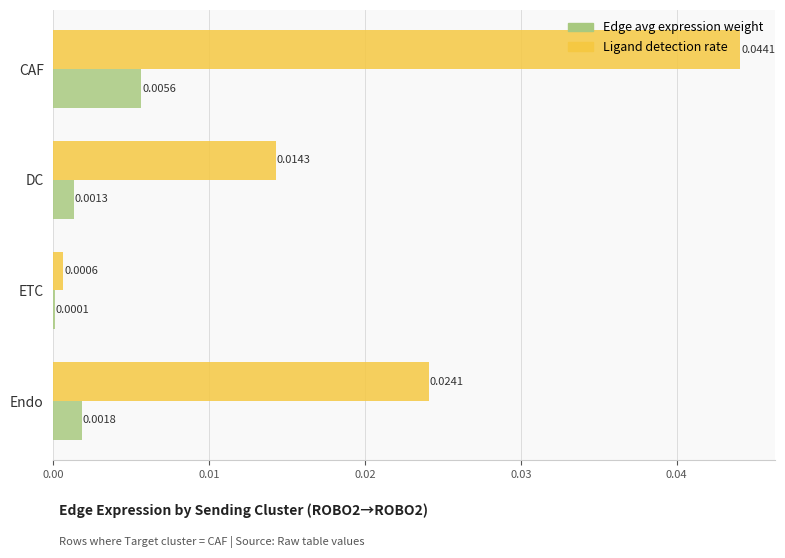

At which category does the chart reach its peak across all series?

CAF